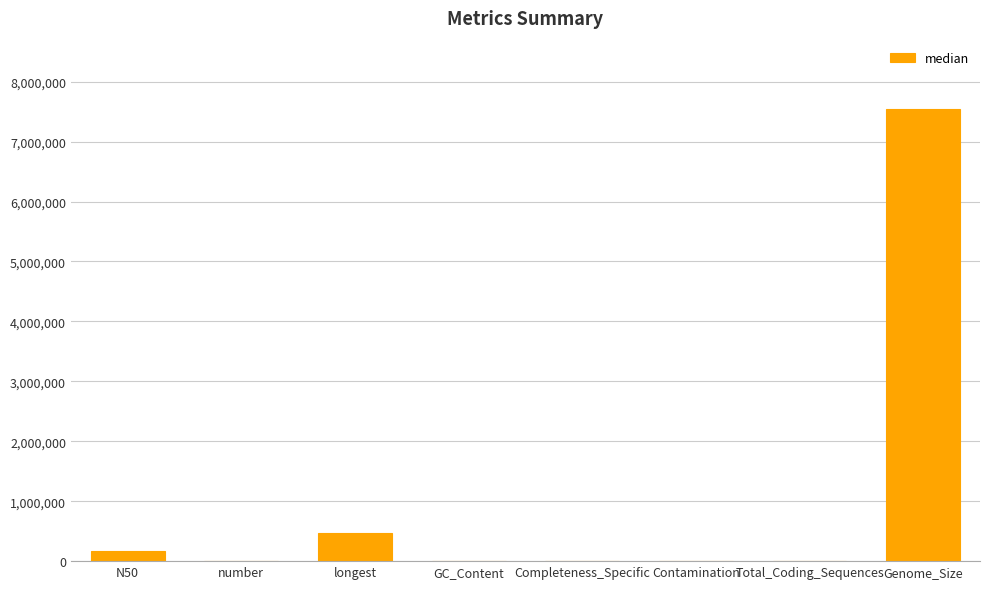

What is the average value?

1025588.0